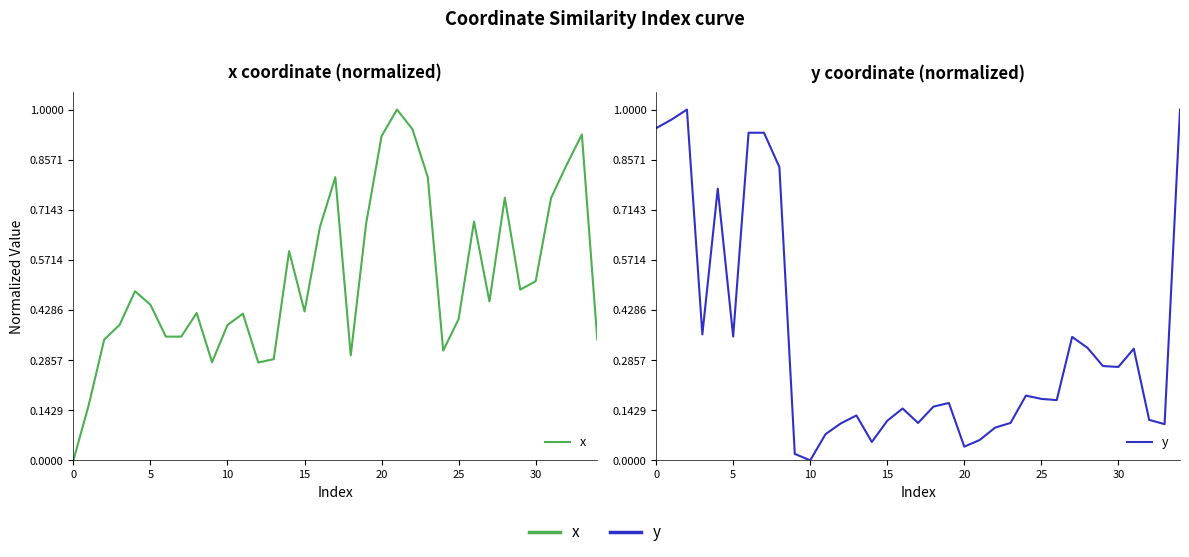

What is the label of the 26th point from the right?

9